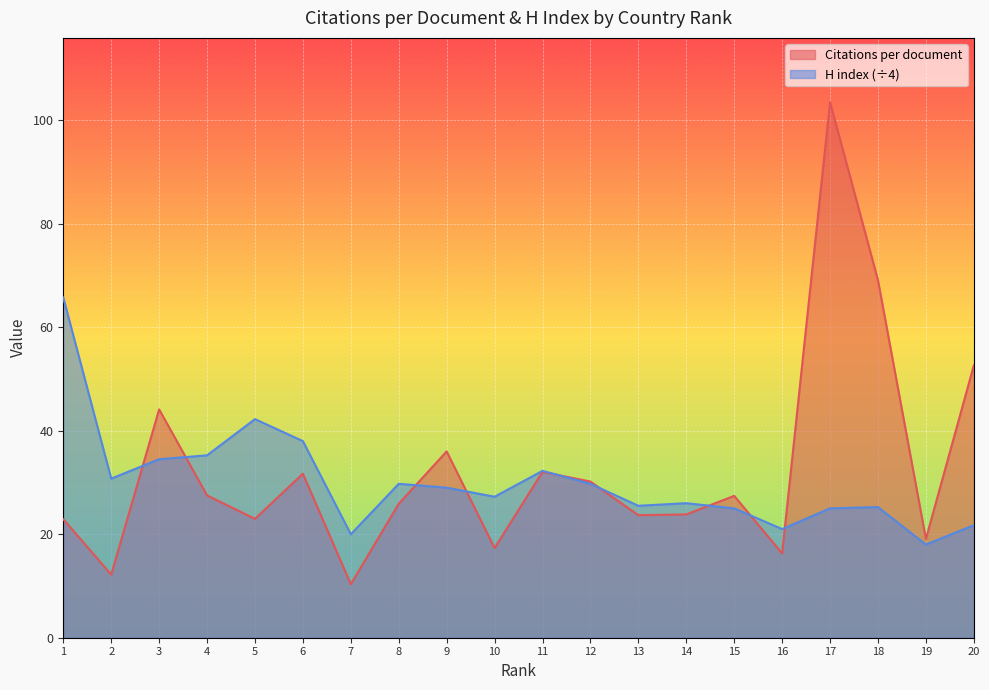

How many times do Citations per document and H index cross each other?

9